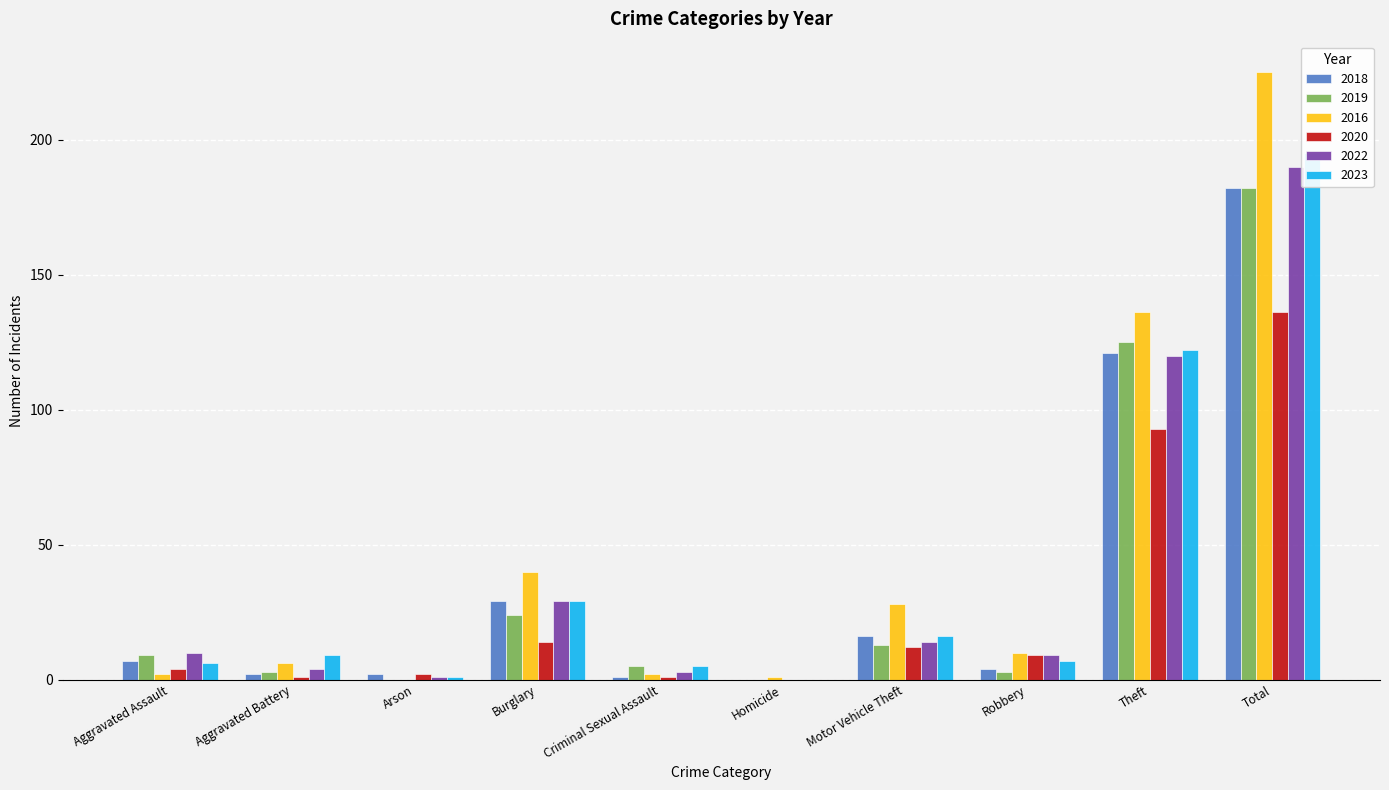

What is the total value across all series at Theft?

717